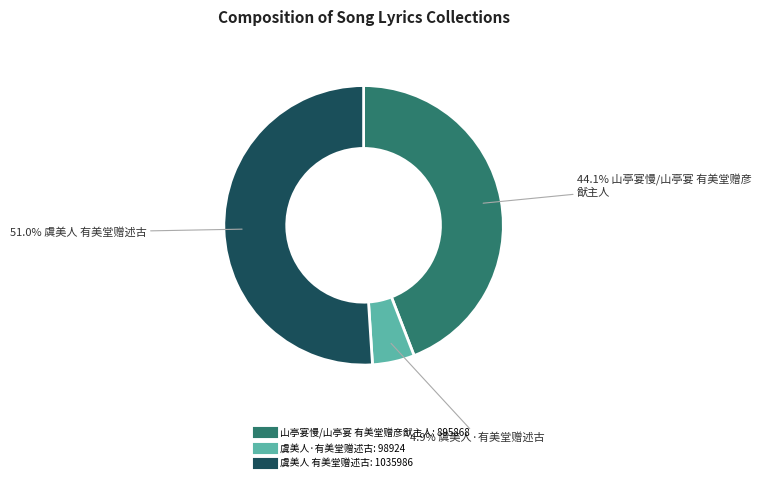

Count the number of slices in the pie.

3